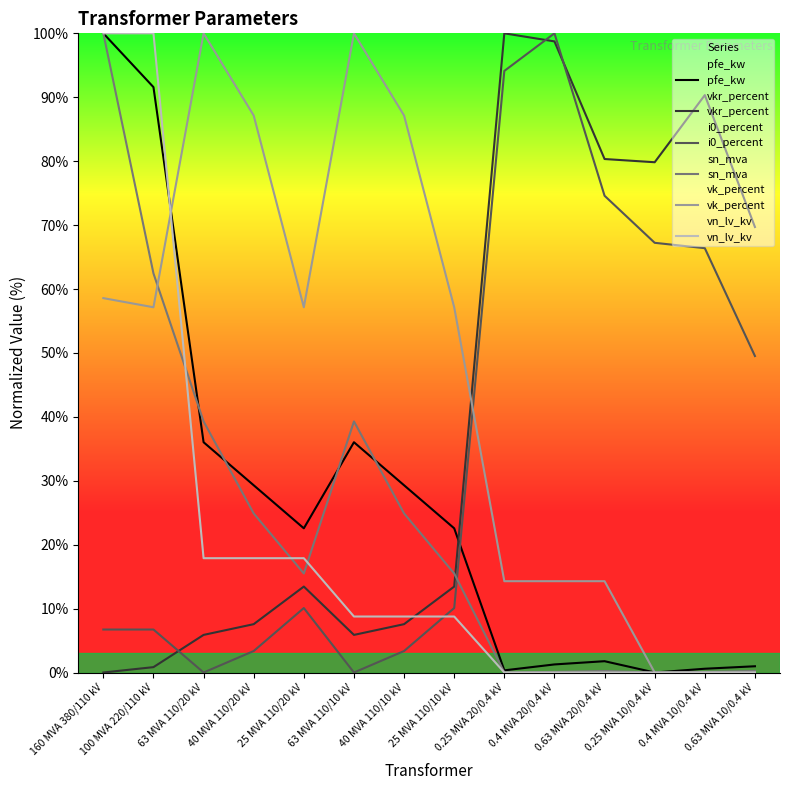

True or false: i0_percent and sn_mva intersect in this chart.

True